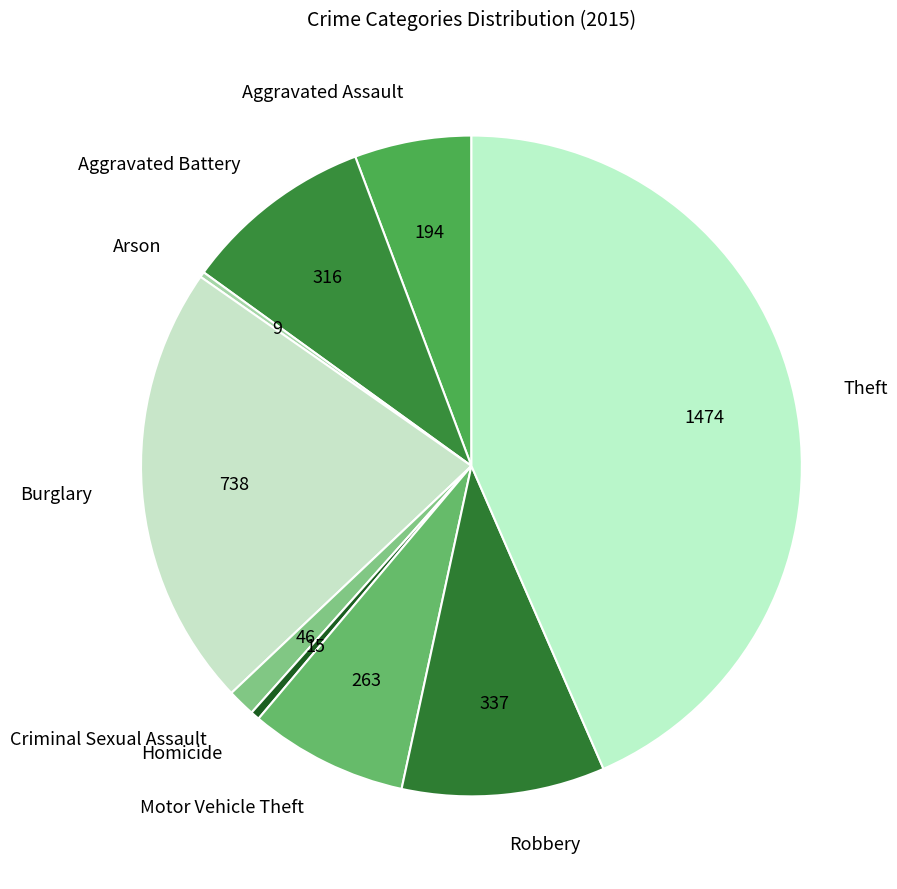

True or false: Theft accounts for 34% of the total.

False